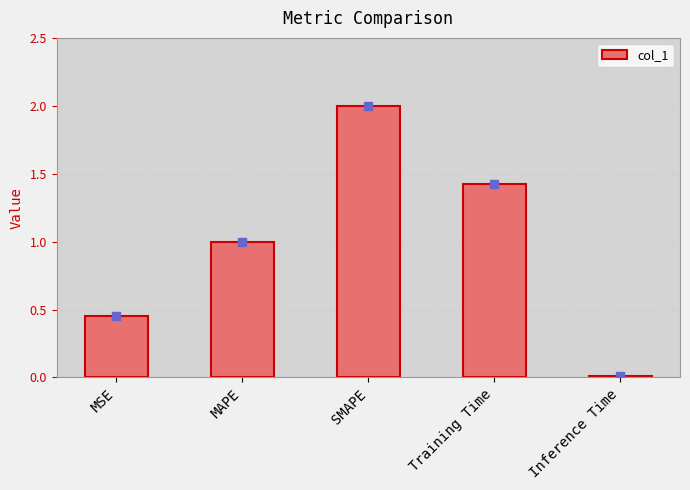

Between SMAPE and MAPE, which is larger?

SMAPE